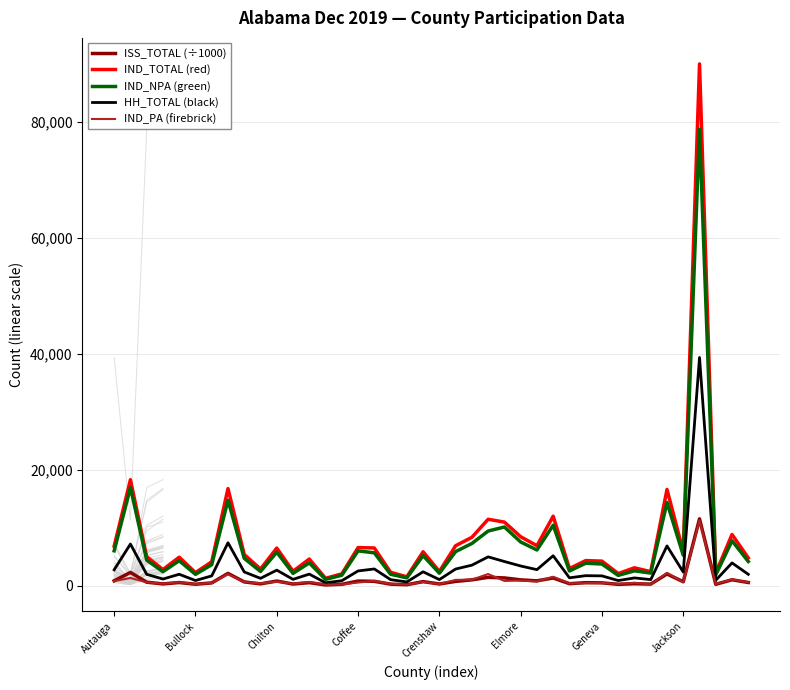

The IND_PA (firebrick) series shows 457.6 at Crenshaw. True or false?

False